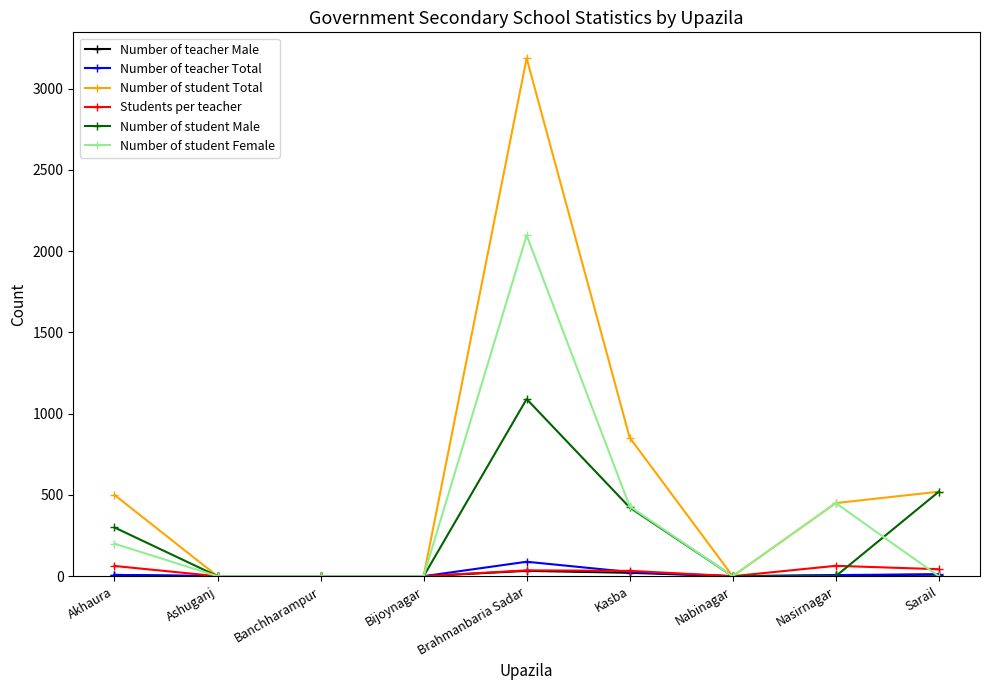

The value of Number of student Male at Kasba is 423. True or false?

True